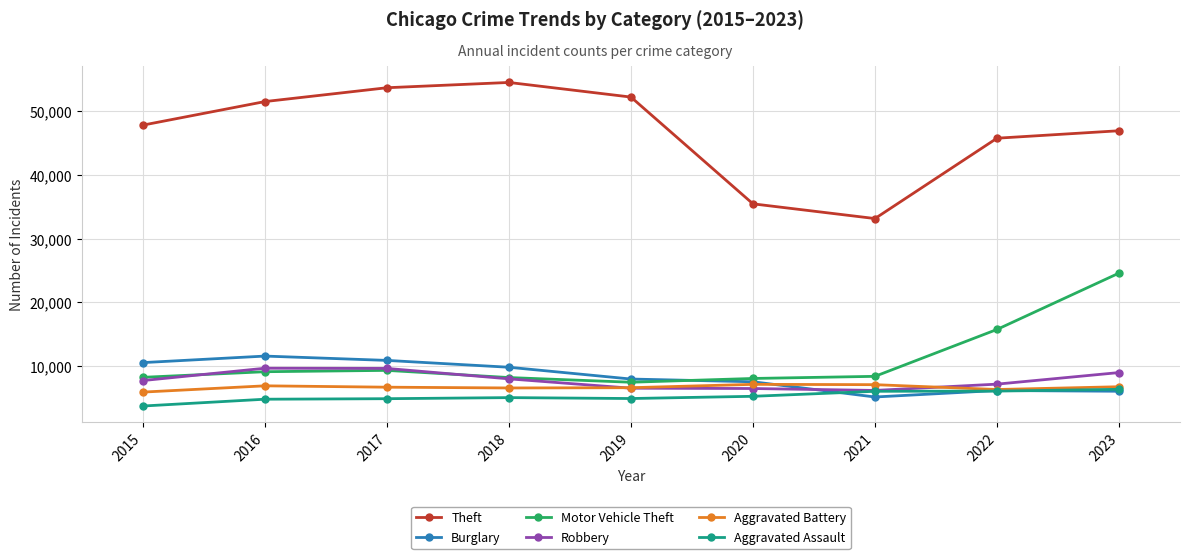

Does the chart display data point markers on the line(s)?

Yes